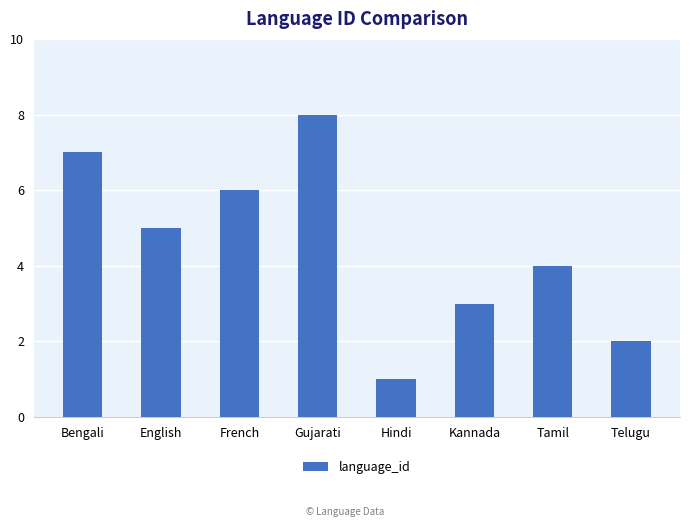

What is the smallest value displayed?

1